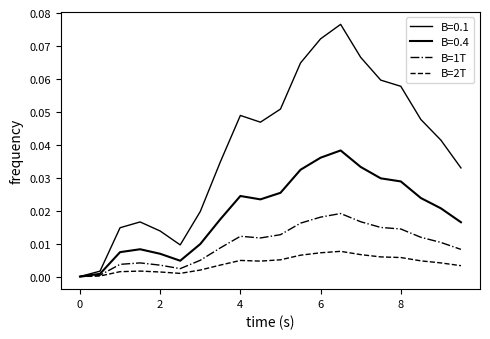

Does the chart have visible grid lines?

No